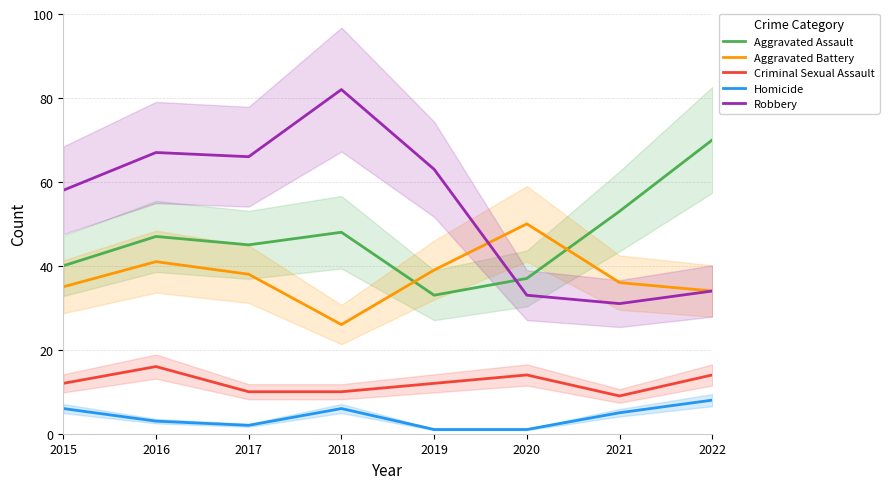

Which series has the largest total across all categories?

Robbery